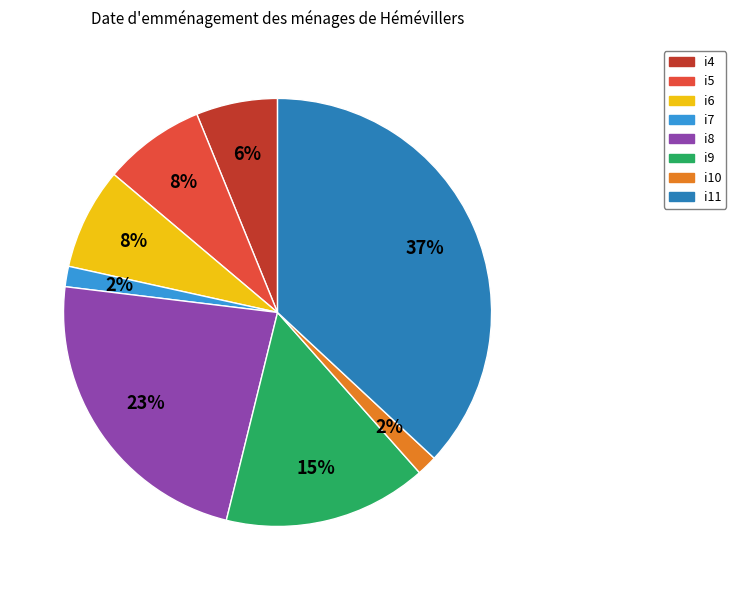

Is it true that i5 is 8% of the pie?

True